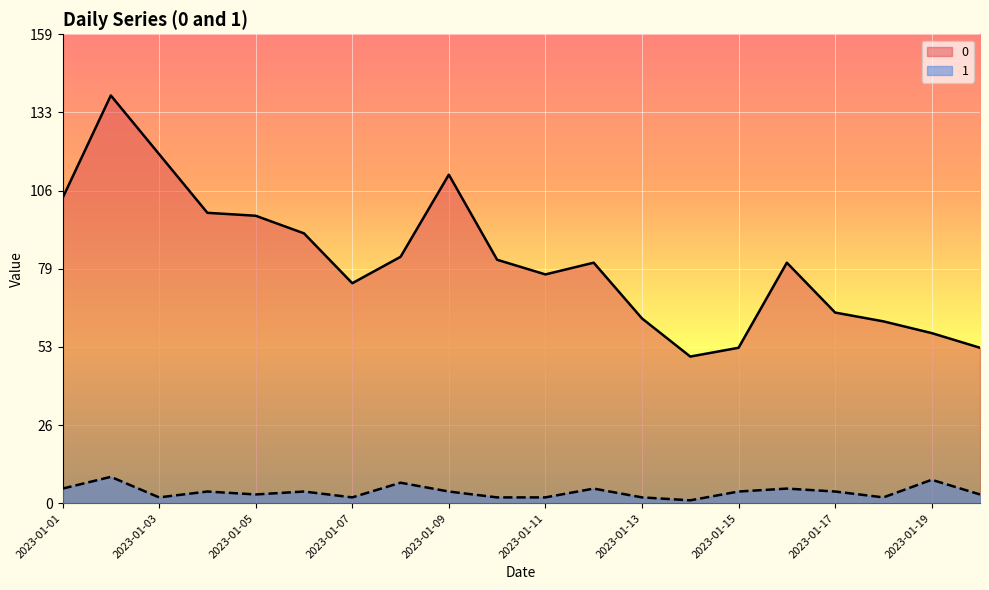

The value of 0 at 2023-01-04 is 99. True or false?

True